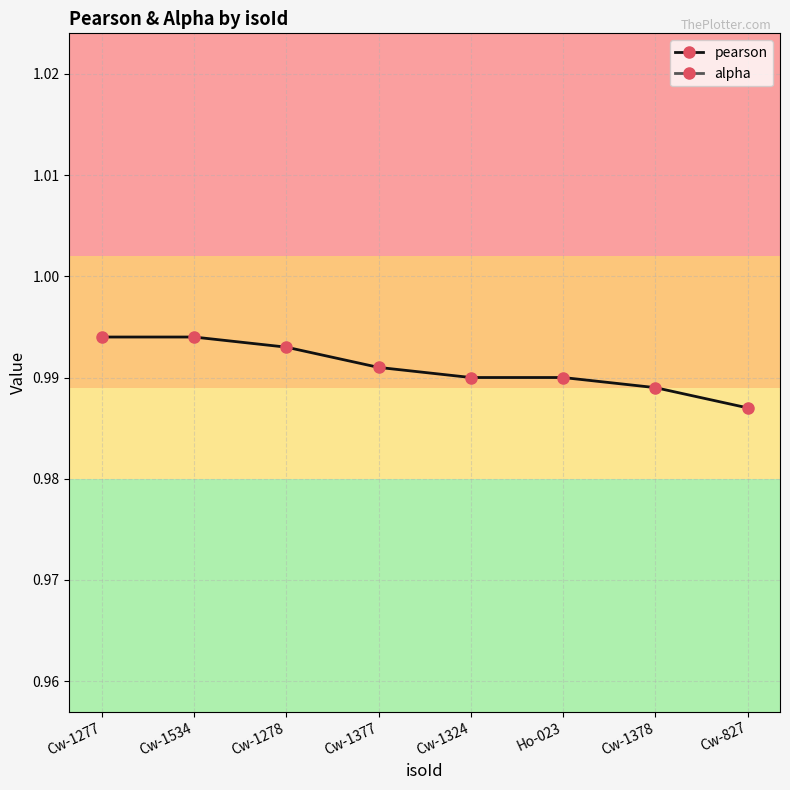

True or false: pearson and alpha intersect in this chart.

False